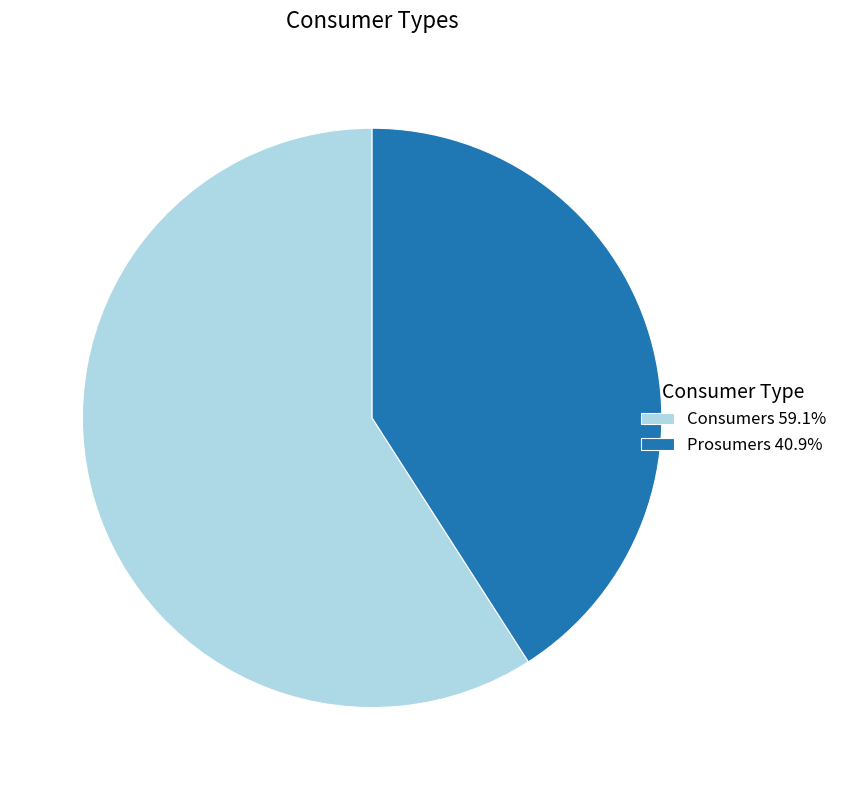

Is the sum of Prosumers 40.9% and Consumers 59.1% greater than half?

Yes